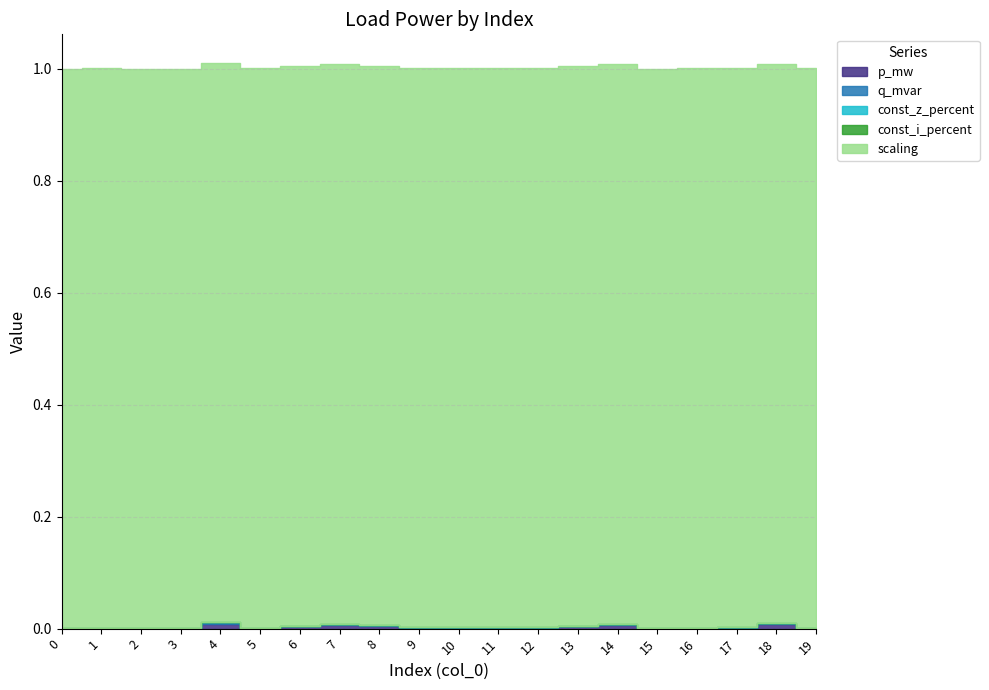

Reading left to right, extract all data points from this chart.

p_mw: 0.0	0.0	0.0	0.0	0.0	0.0	0.0	0.0	0.0	0.0	0.0	0.0	0.0	0.0	0.0	0.0	0.0	0.0	0.0	0.0
q_mvar: 0.0	0.0	0.0	0.0	0.0	0.0	0.0	0.0	0.0	0.0	0.0	0.0	0.0	0.0	0.0	0.0	0.0	0.0	0.0	0.0
const_z_percent: 0.0	0.0	0.0	0.0	0.0	0.0	0.0	0.0	0.0	0.0	0.0	0.0	0.0	0.0	0.0	0.0	0.0	0.0	0.0	0.0
const_i_percent: 0.0	0.0	0.0	0.0	0.0	0.0	0.0	0.0	0.0	0.0	0.0	0.0	0.0	0.0	0.0	0.0	0.0	0.0	0.0	0.0
scaling: 1.0	1.0	1.0	1.0	1.0	1.0	1.0	1.0	1.0	1.0	1.0	1.0	1.0	1.0	1.0	1.0	1.0	1.0	1.0	1.0